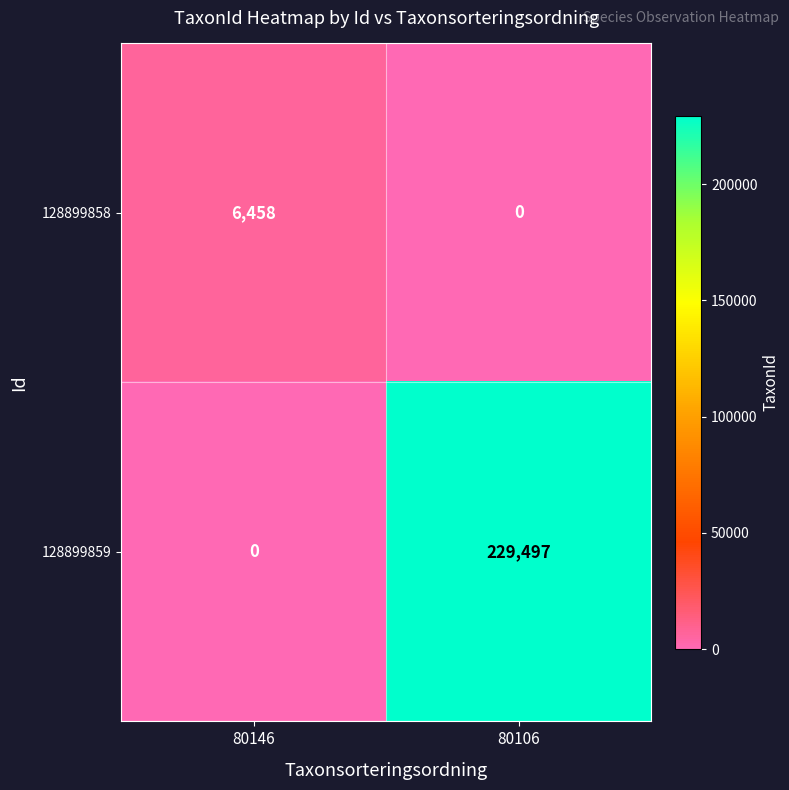

What is the total value across all series at 80106?

229497